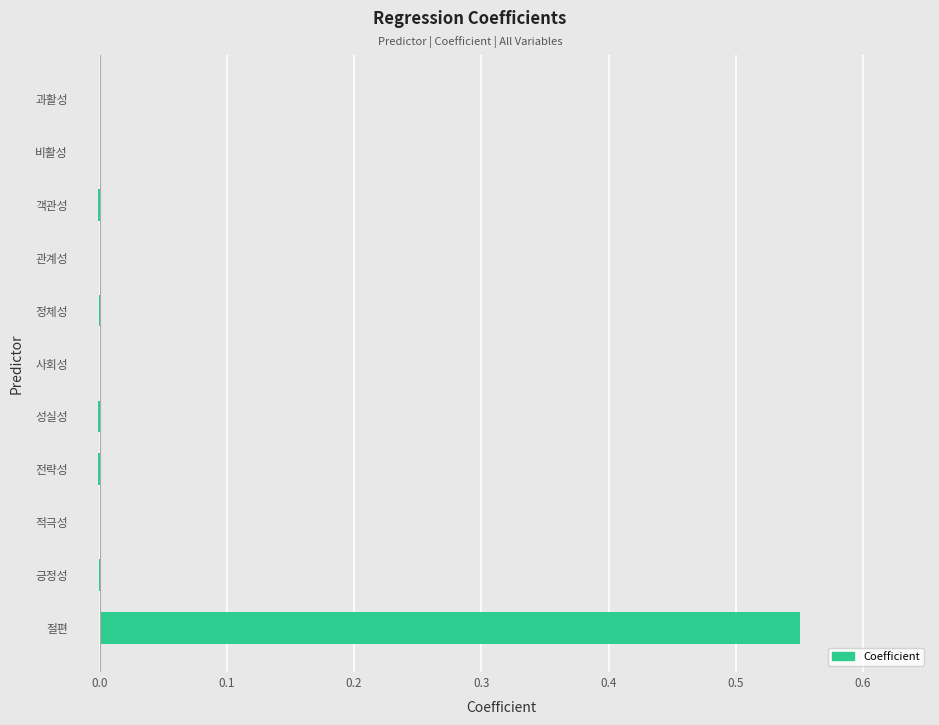

The value at 성실성 is -0.0. True or false?

True